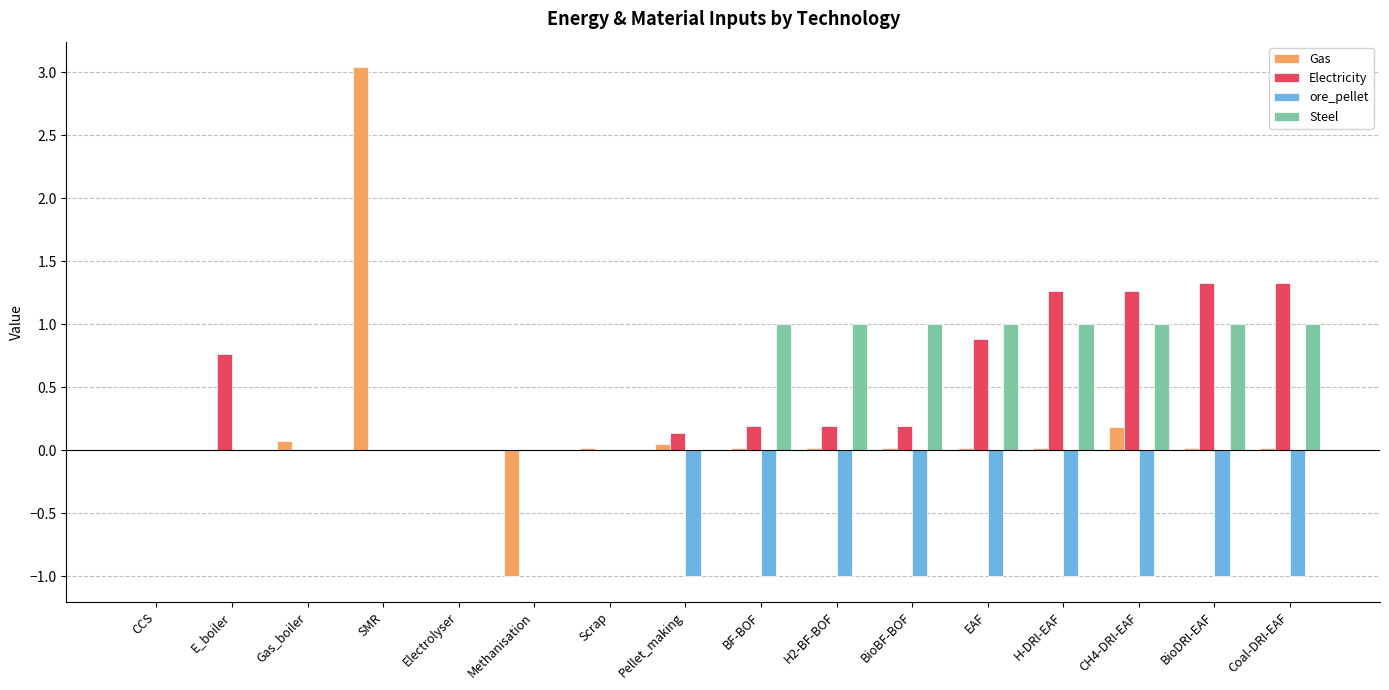

What is the total value across all series at E_boiler?

0.8